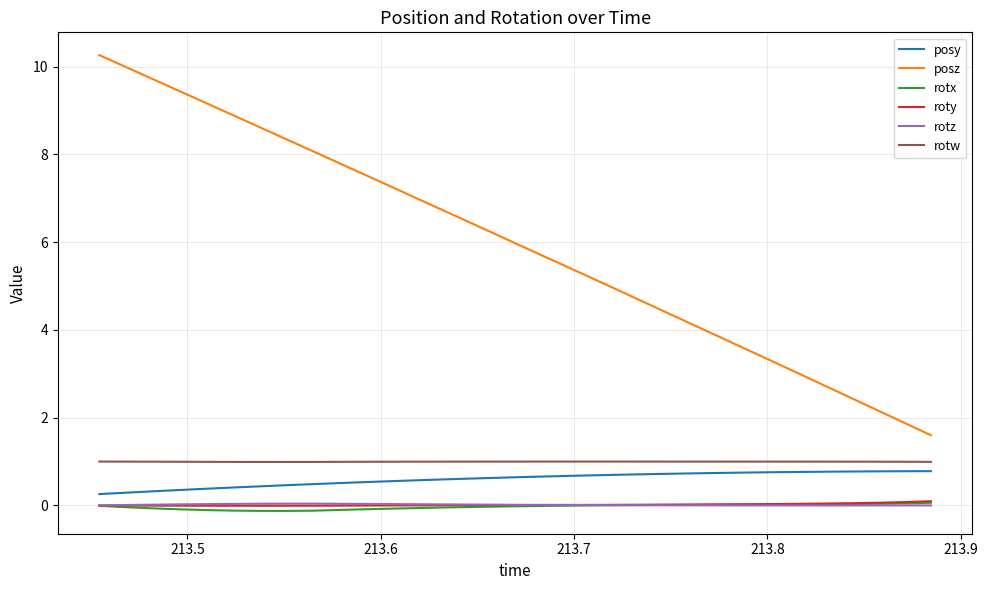

True or false: rotw and rotz cross at least once.

False